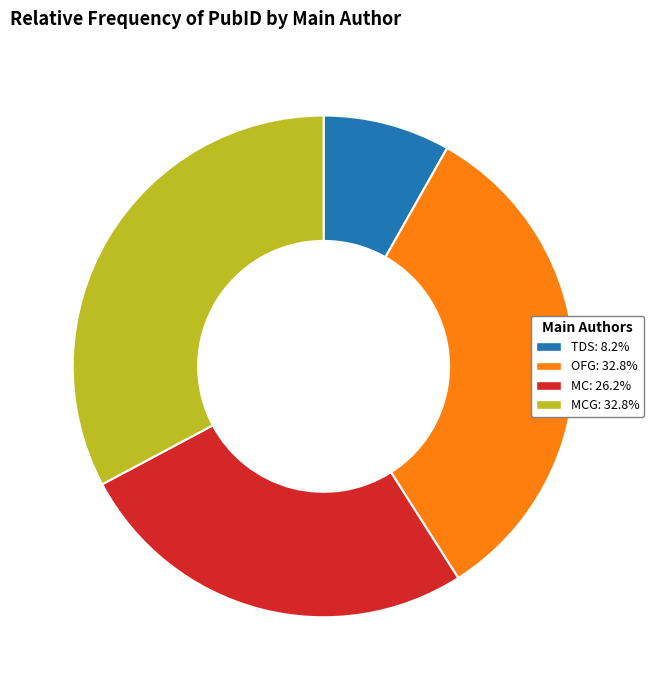

What is the ratio of the value at TDS: 8.2% to the value at MC: 26.2%?

0.3